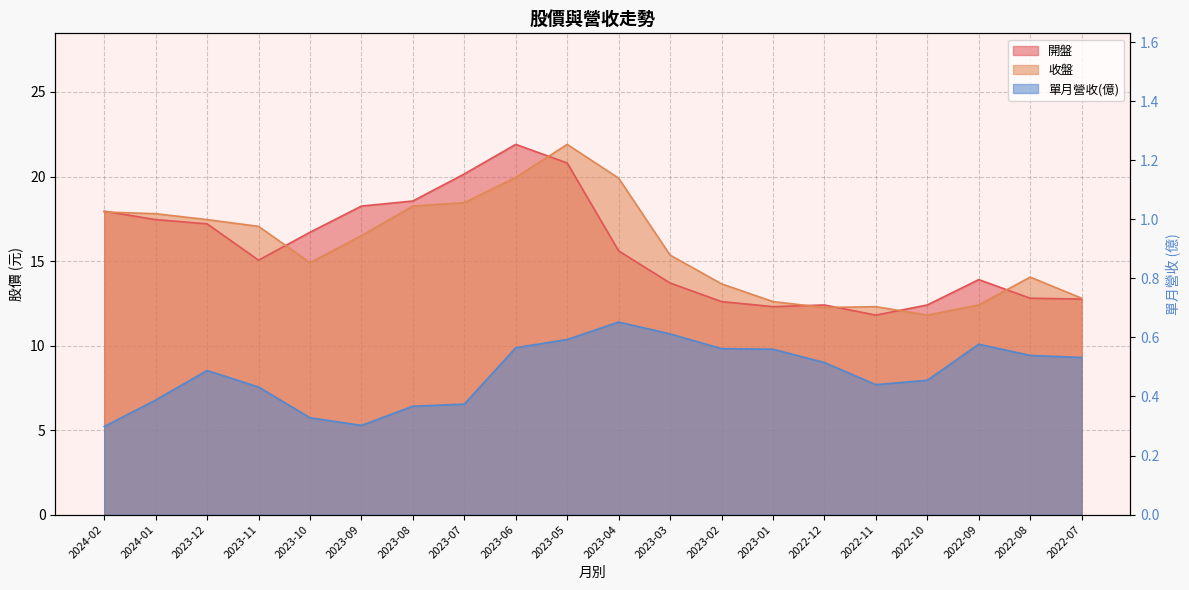

How many categories are shown in the chart?

20